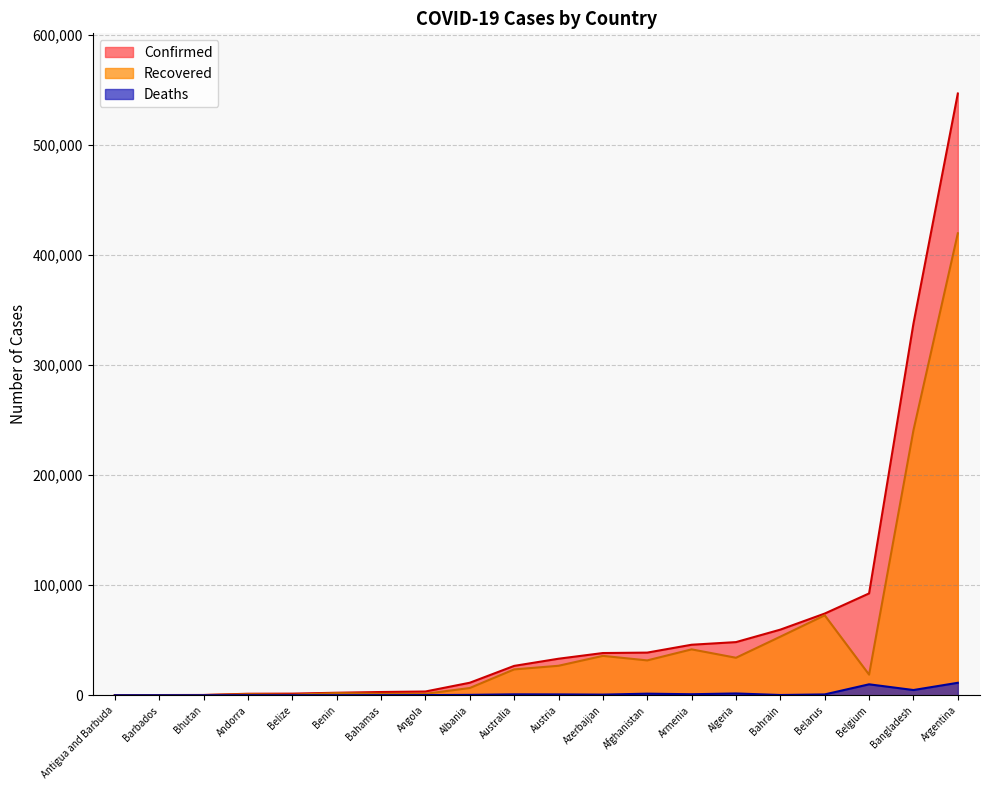

Rank the series by their maximum value, from lowest to highest.

Deaths, Recovered, Confirmed